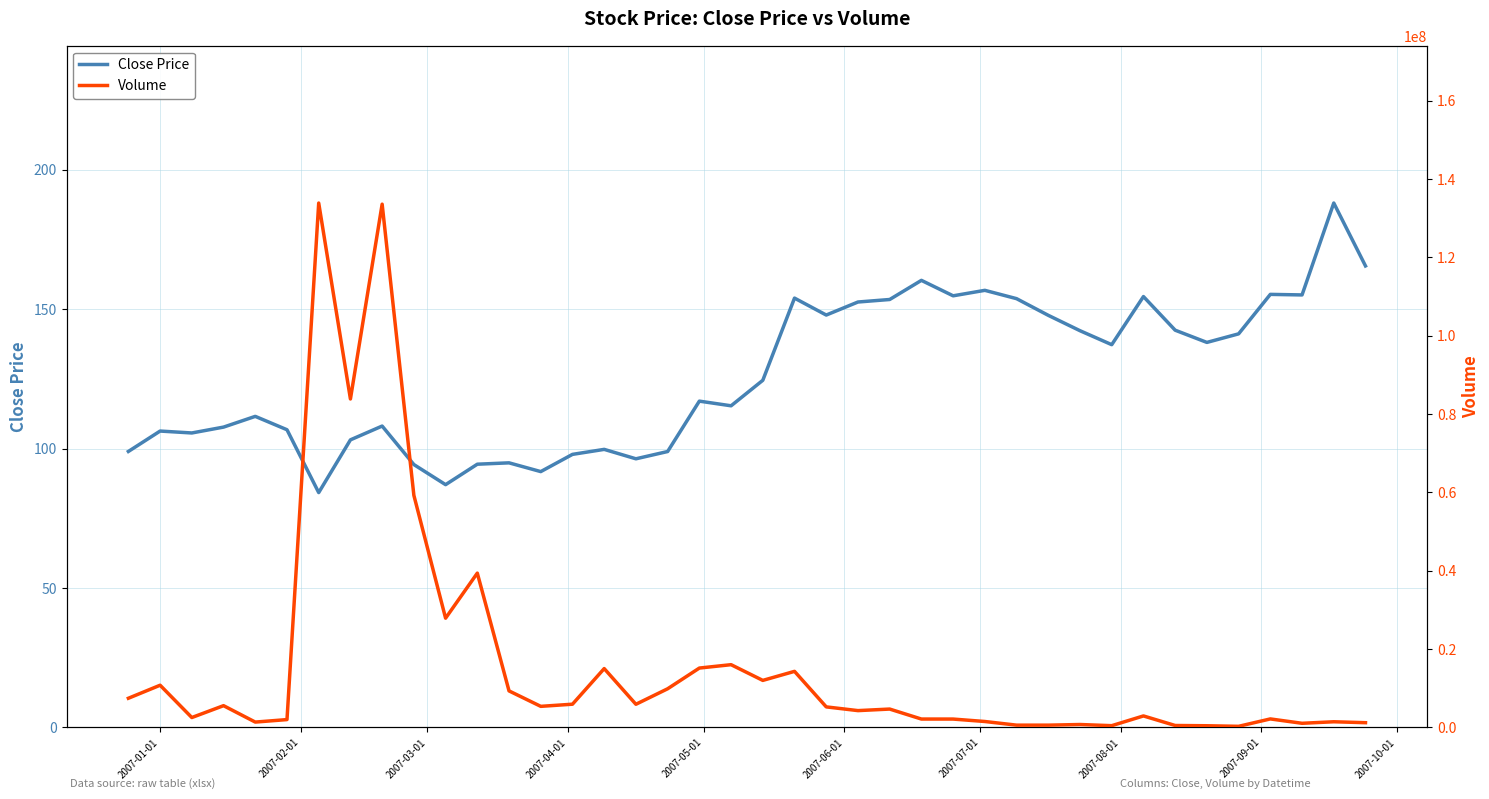

What is the lowest value of the Close Price series?

84.2